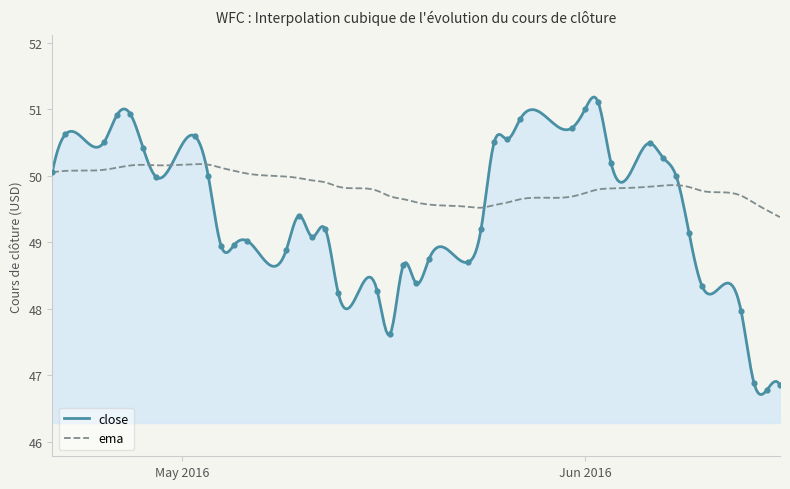

What is the maximum value for close?

51.2